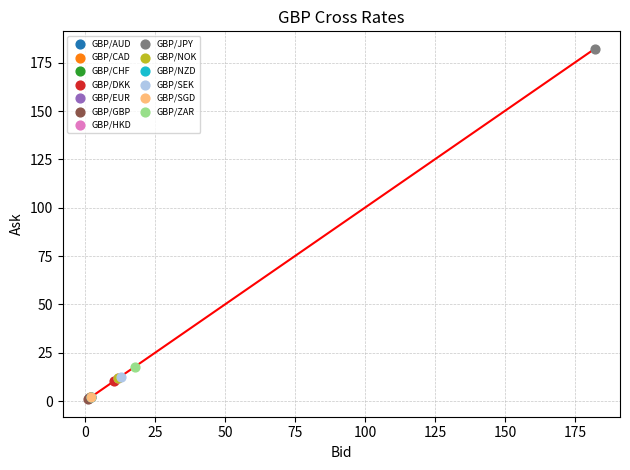

Which series contains the highest Y value?

GBP/JPY